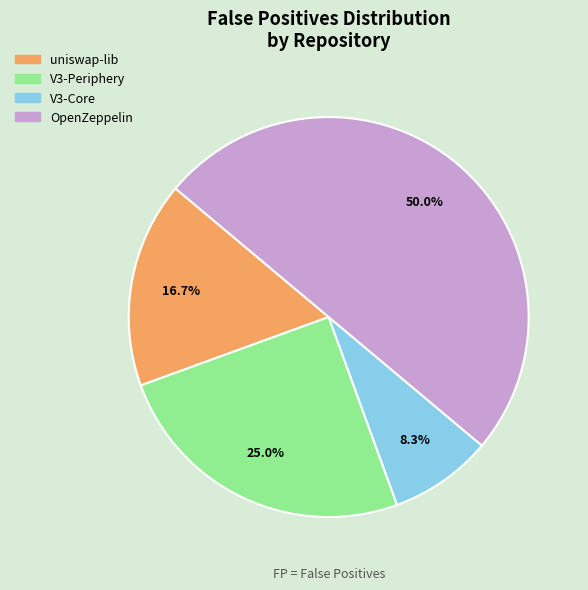

To the nearest percent, what is the average slice percentage?

25%